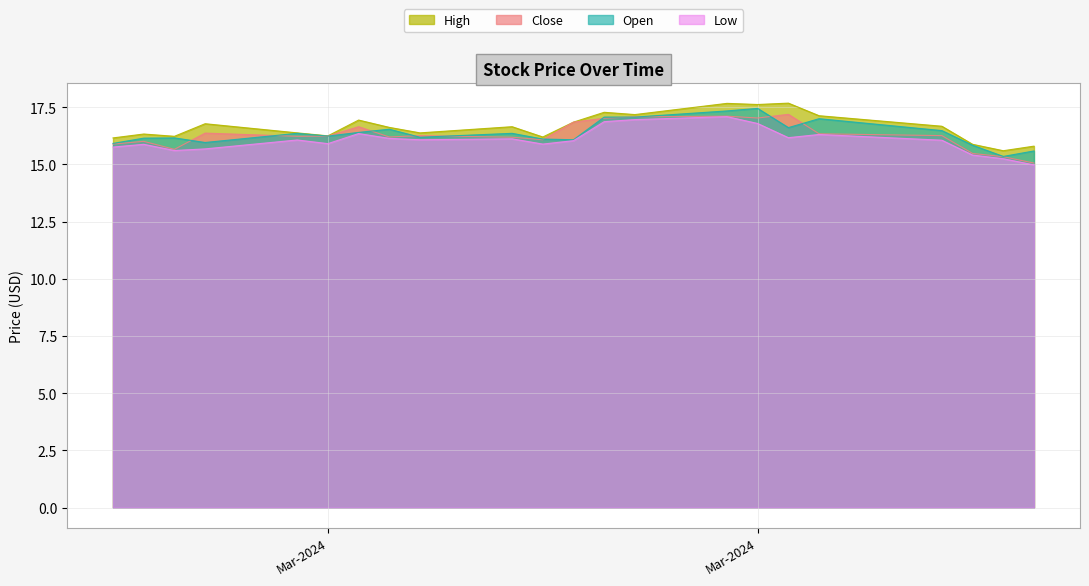

Does the chart display data point markers on the line(s)?

No